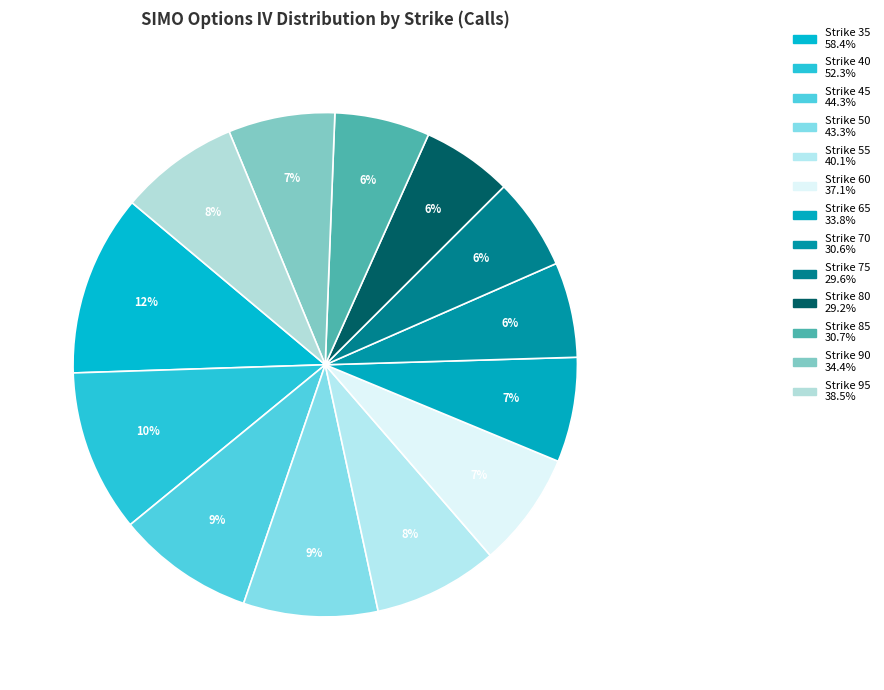

Does Strike 80 represent more than half of the total?

No